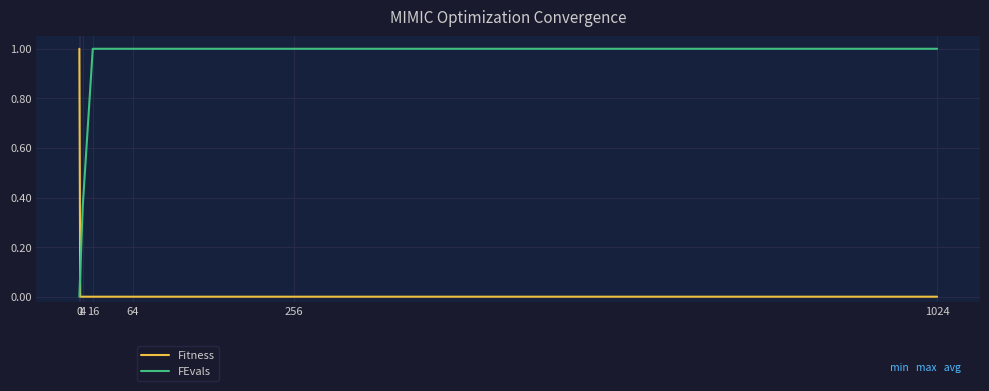

How many times do Fitness and FEvals cross each other?

1